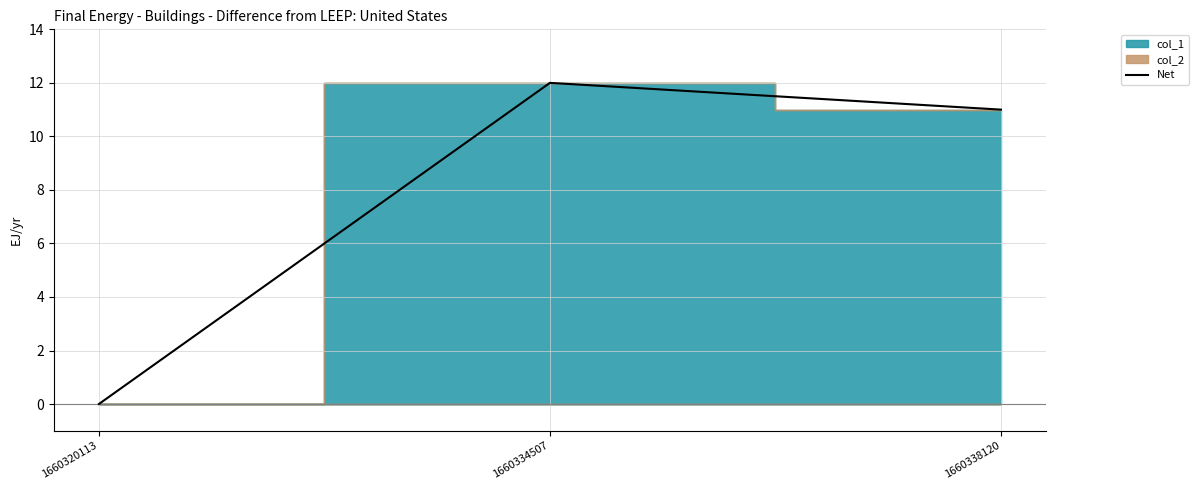

Reading right to left, transcribe all the data shown in this chart.

11	12	0